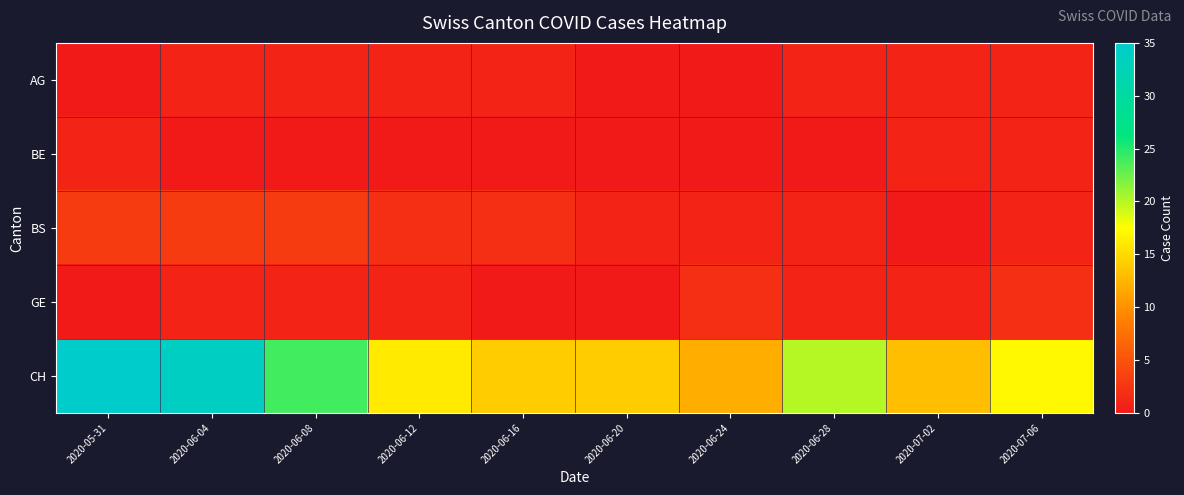

At how many categories does at least one series exceed 1?

10